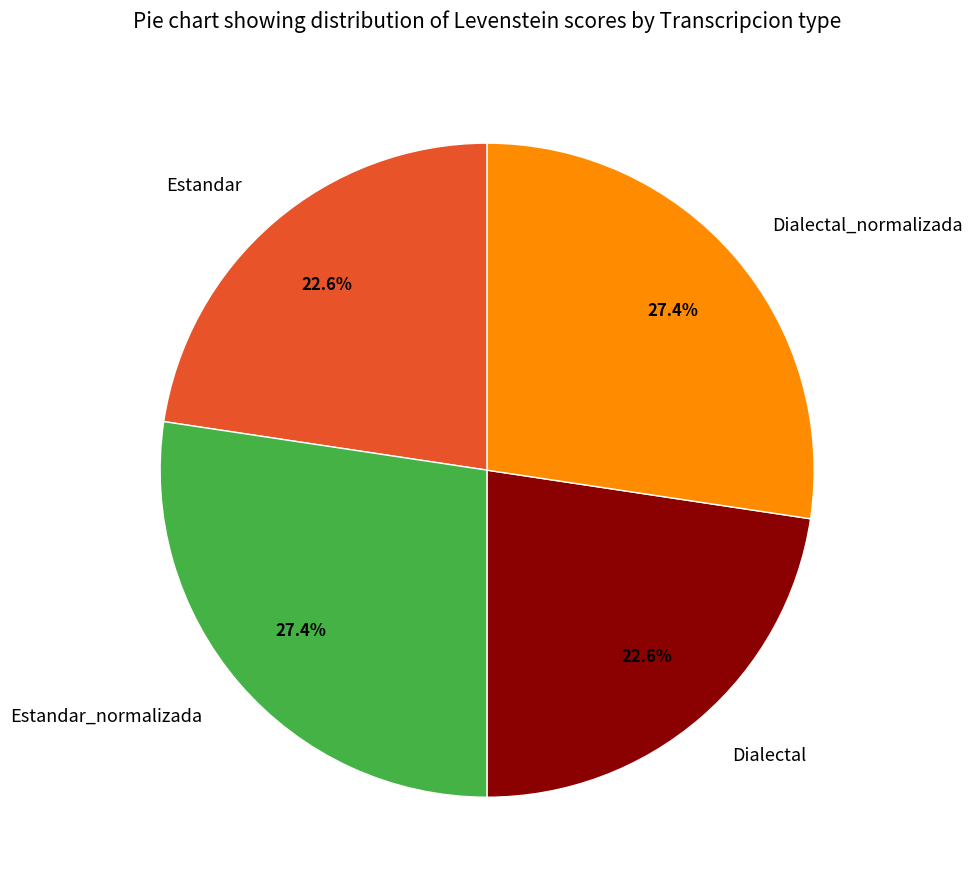

To the nearest percent, what percentage of the pie is Estandar?

23%